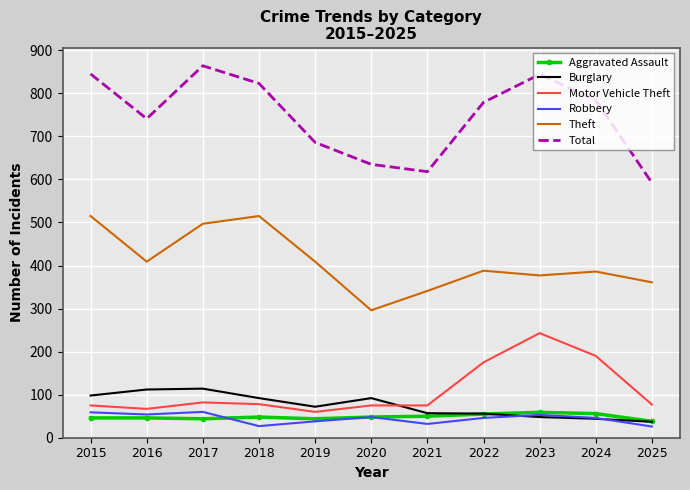

What is the sum of the Theft values at 2024 and 2022?

774